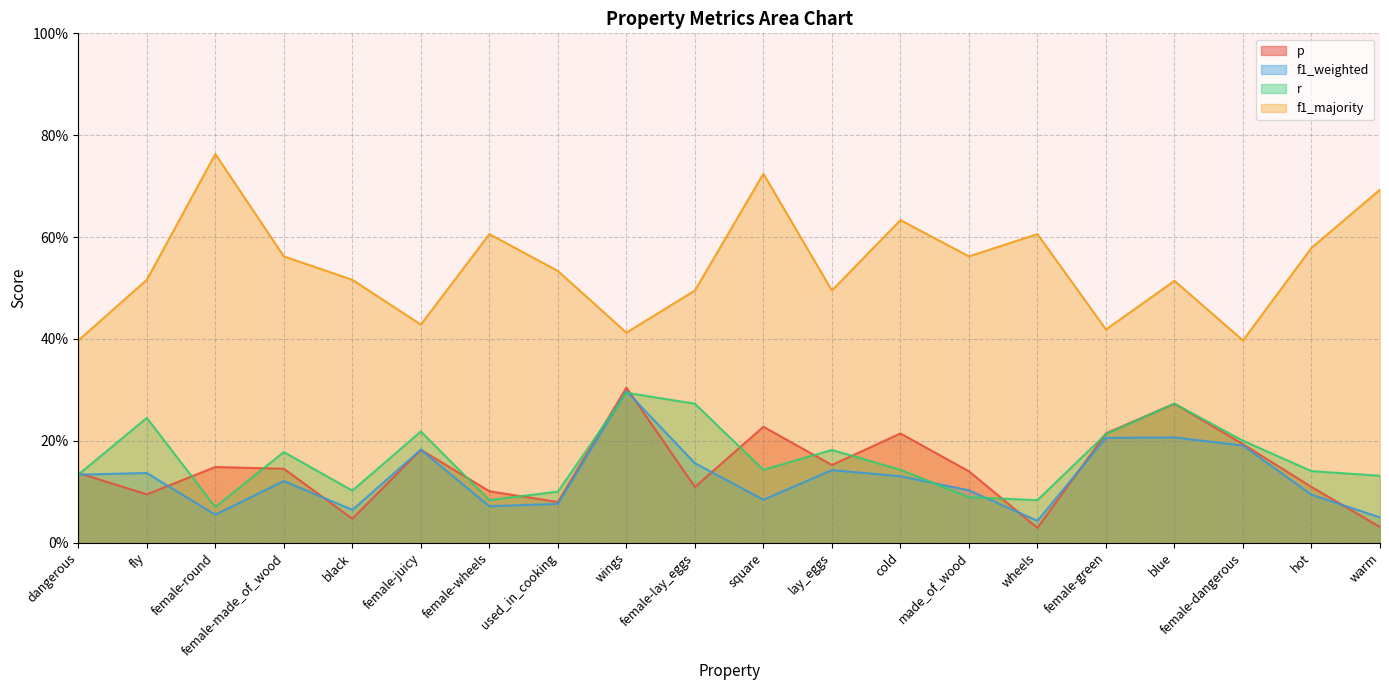

The p series shows 0.2 at female-dangerous. True or false?

True